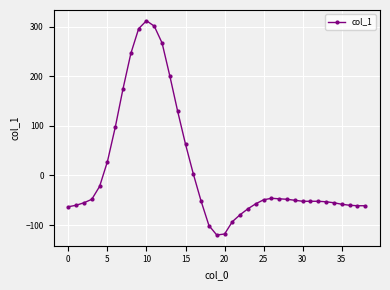

What is the greatest value displayed?

312